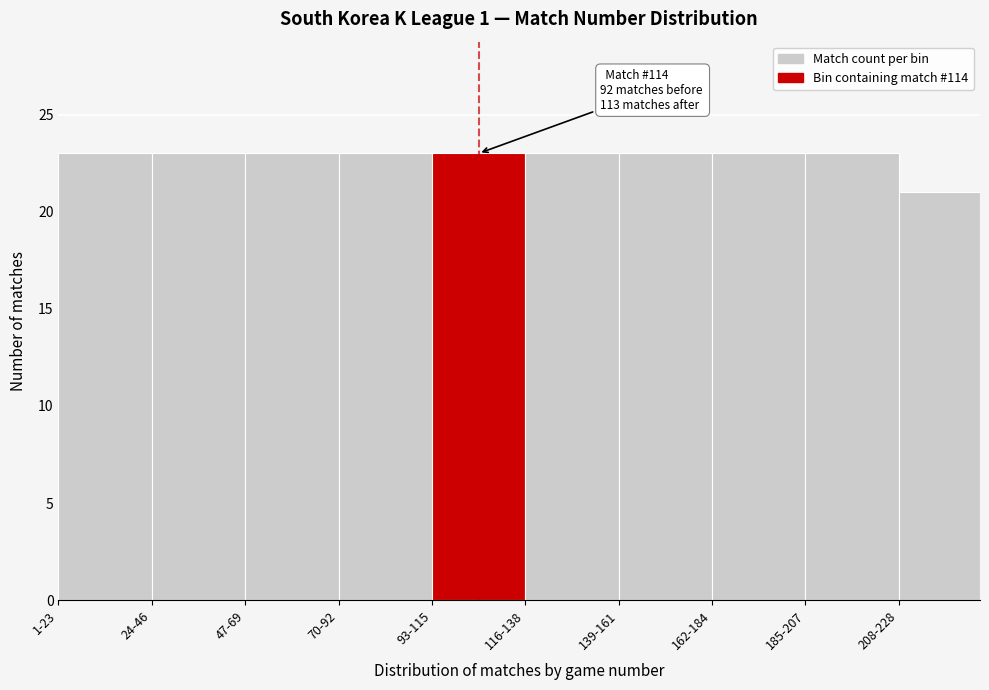

Reading left to right, what are all the values shown in this chart?

23	23	23	23	23	23	23	23	23	21